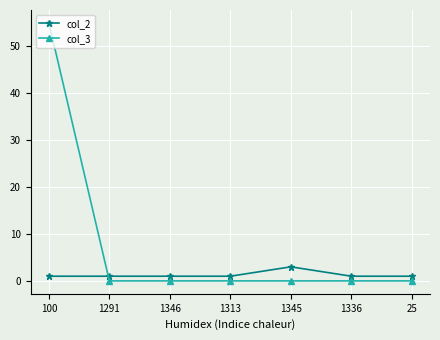

What is the total value across all series at 100?

56